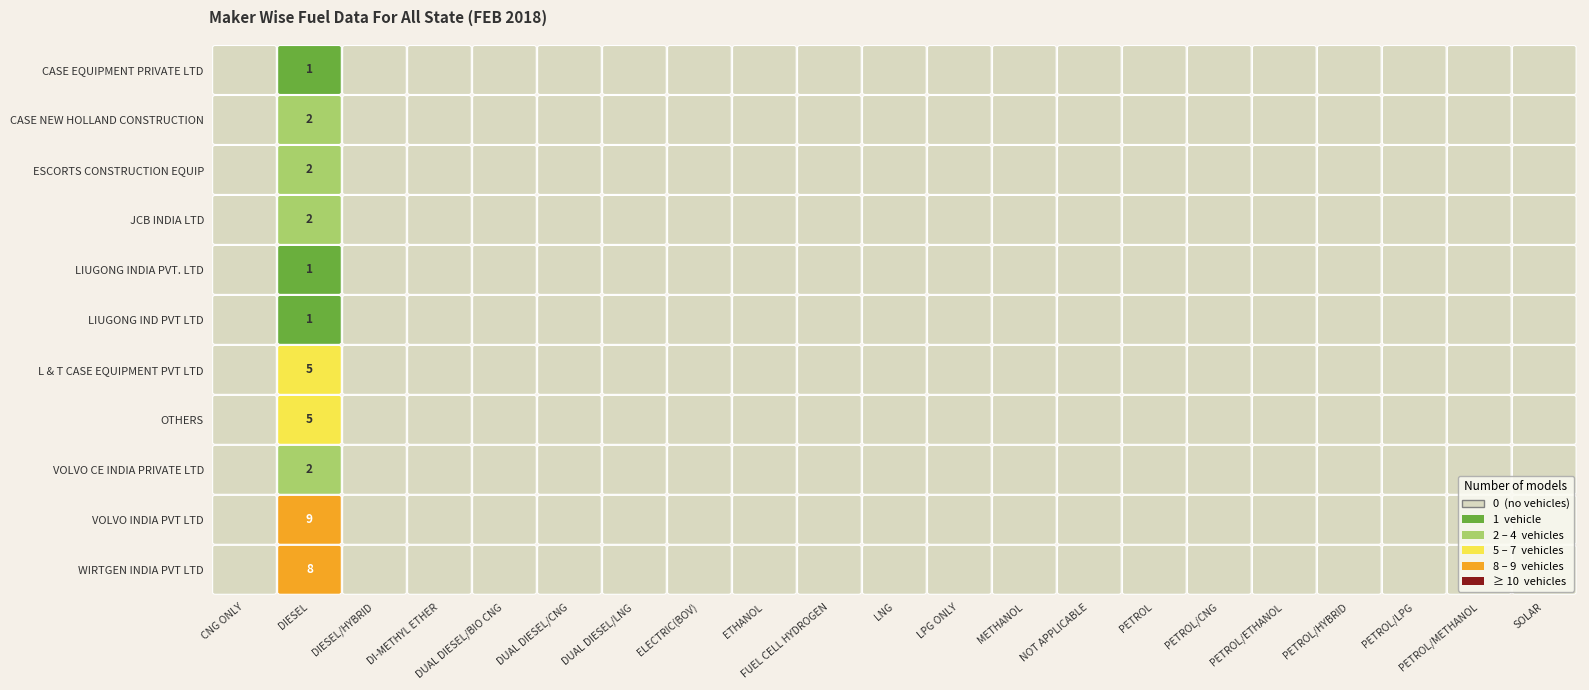

At which category does the chart reach its minimum across all series?

CNG ONLY